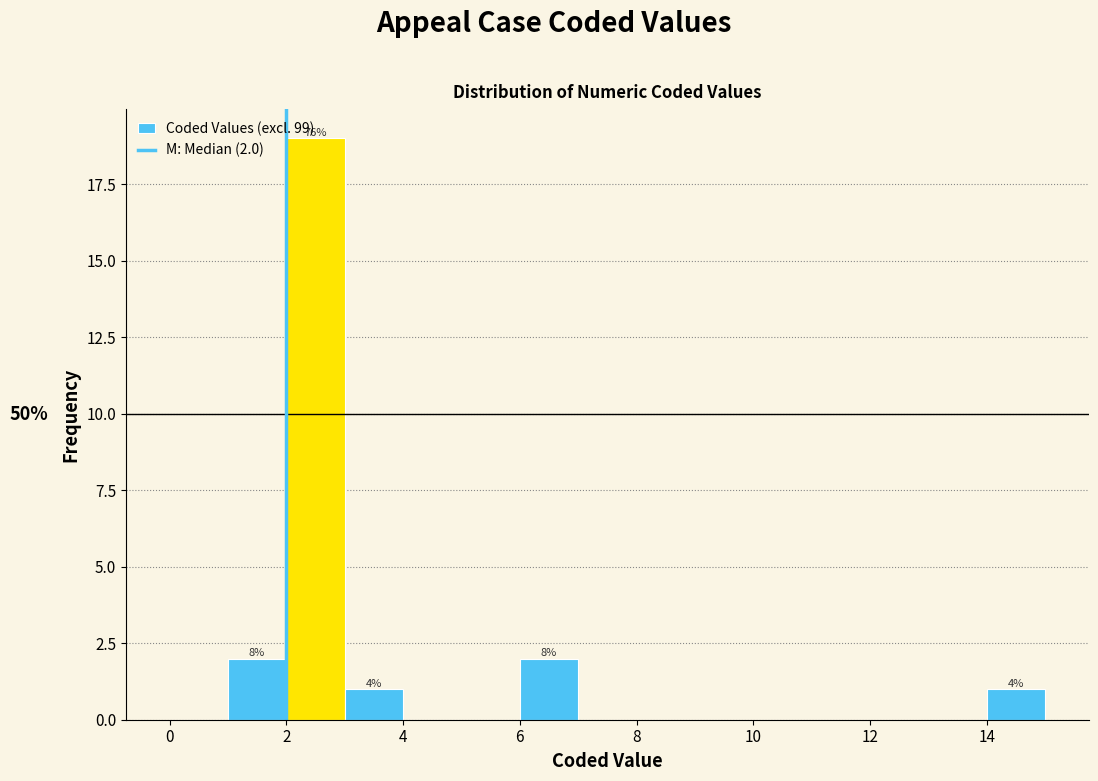

Over which range of the x-axis is the bar tallest?

2 to 3